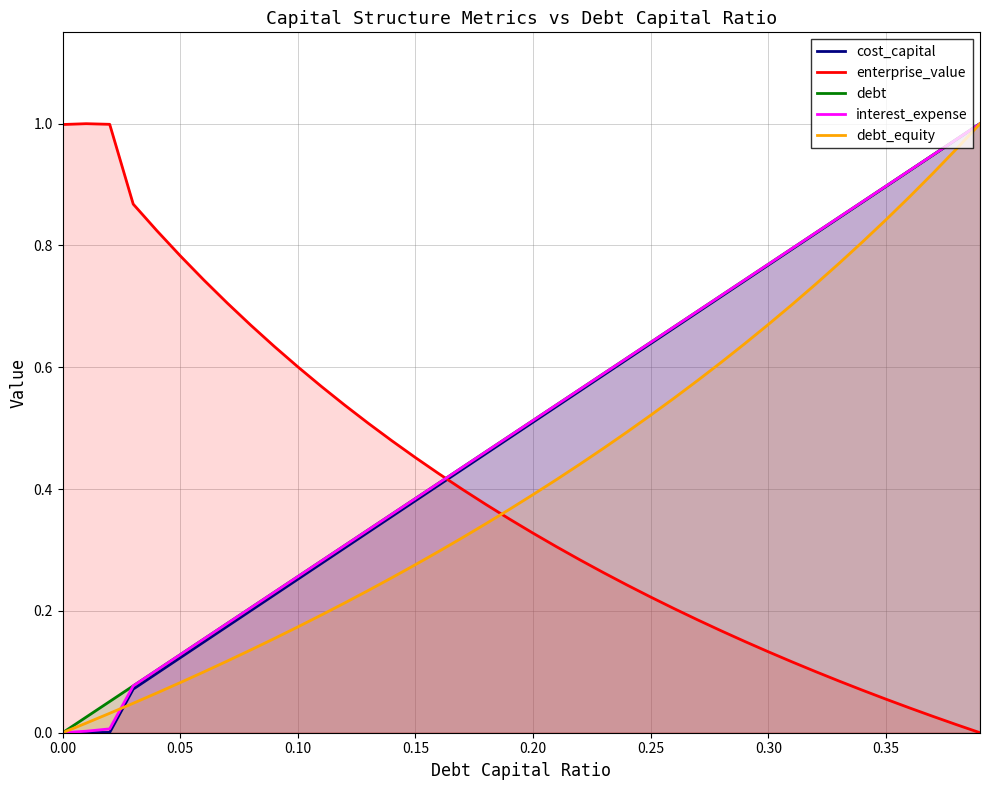

What are all the series names shown in the legend?

cost_capital, enterprise_value, debt, interest_expense, debt_equity